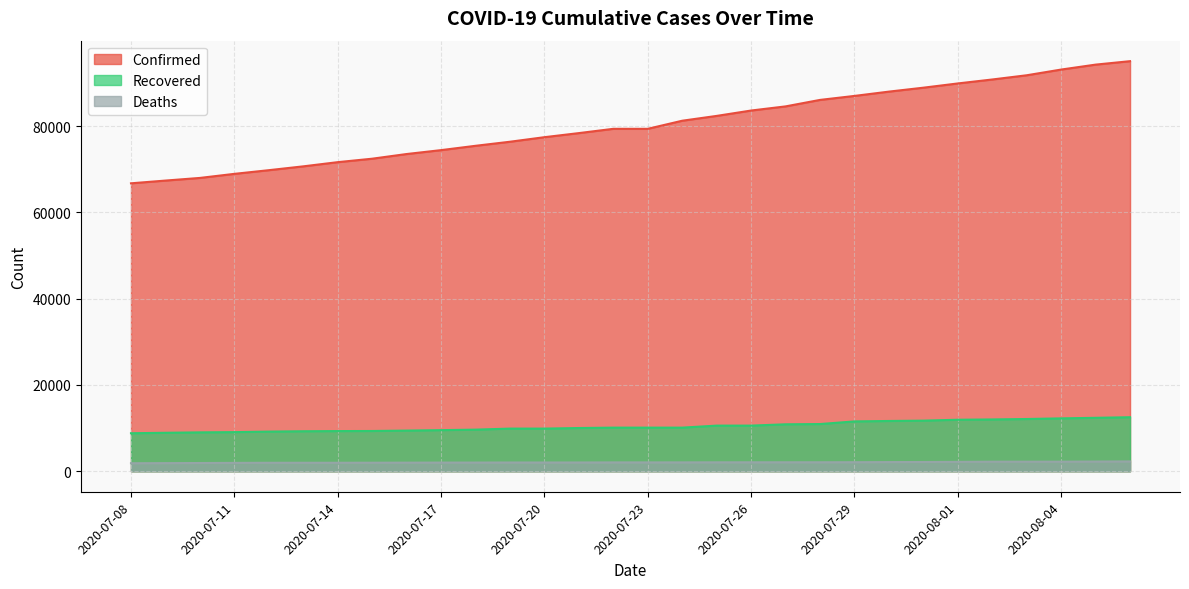

How many lines are shown in the chart?

3